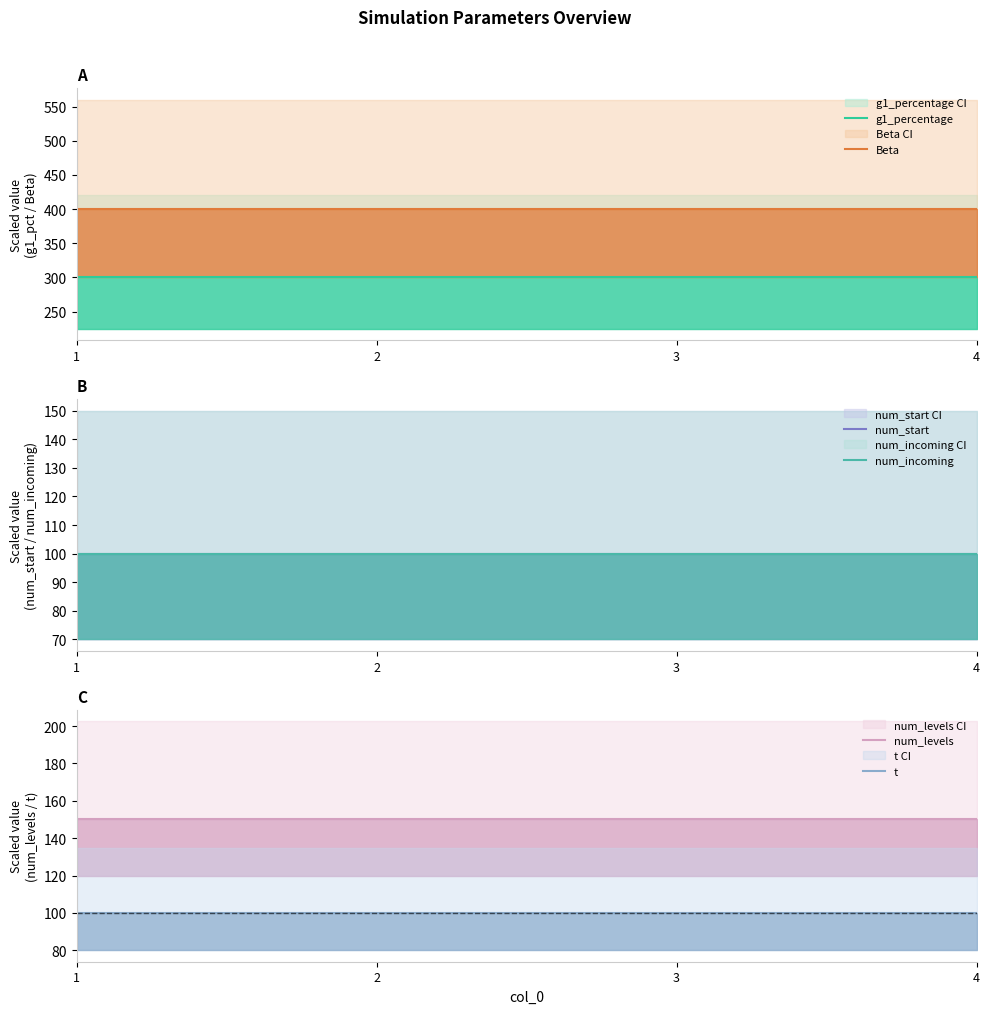

True or false: t and num_start cross at least once.

False